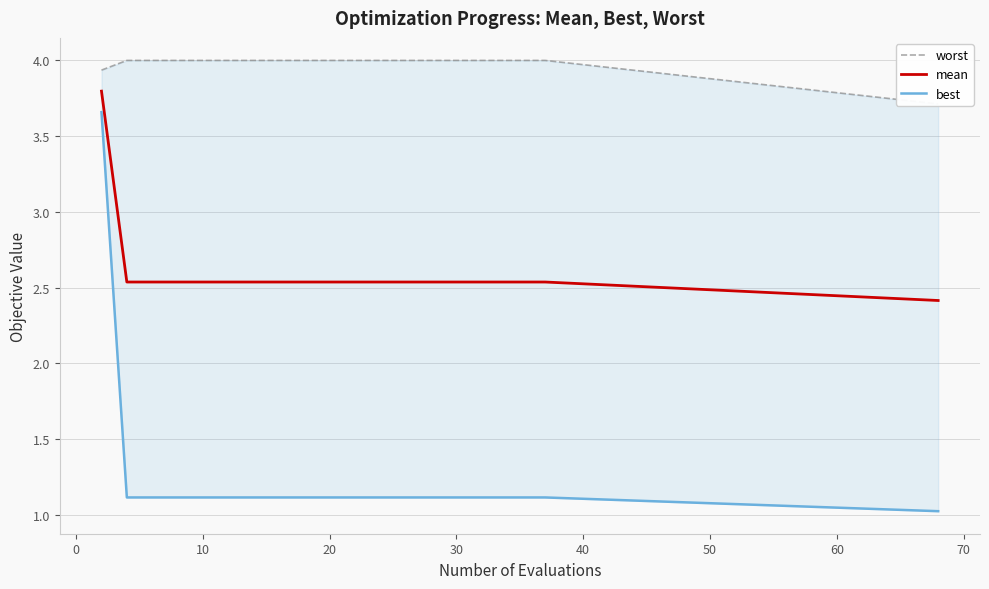

True or false: mean and best intersect in this chart.

False